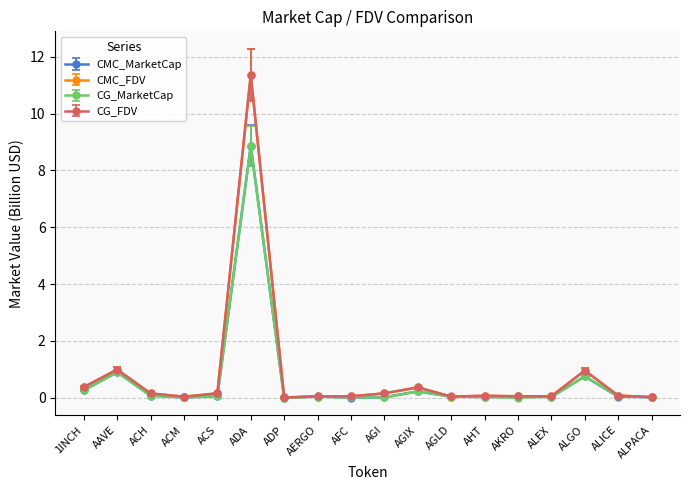

What is the difference between the second highest and second lowest values in the CMC_FDV series?

1.0